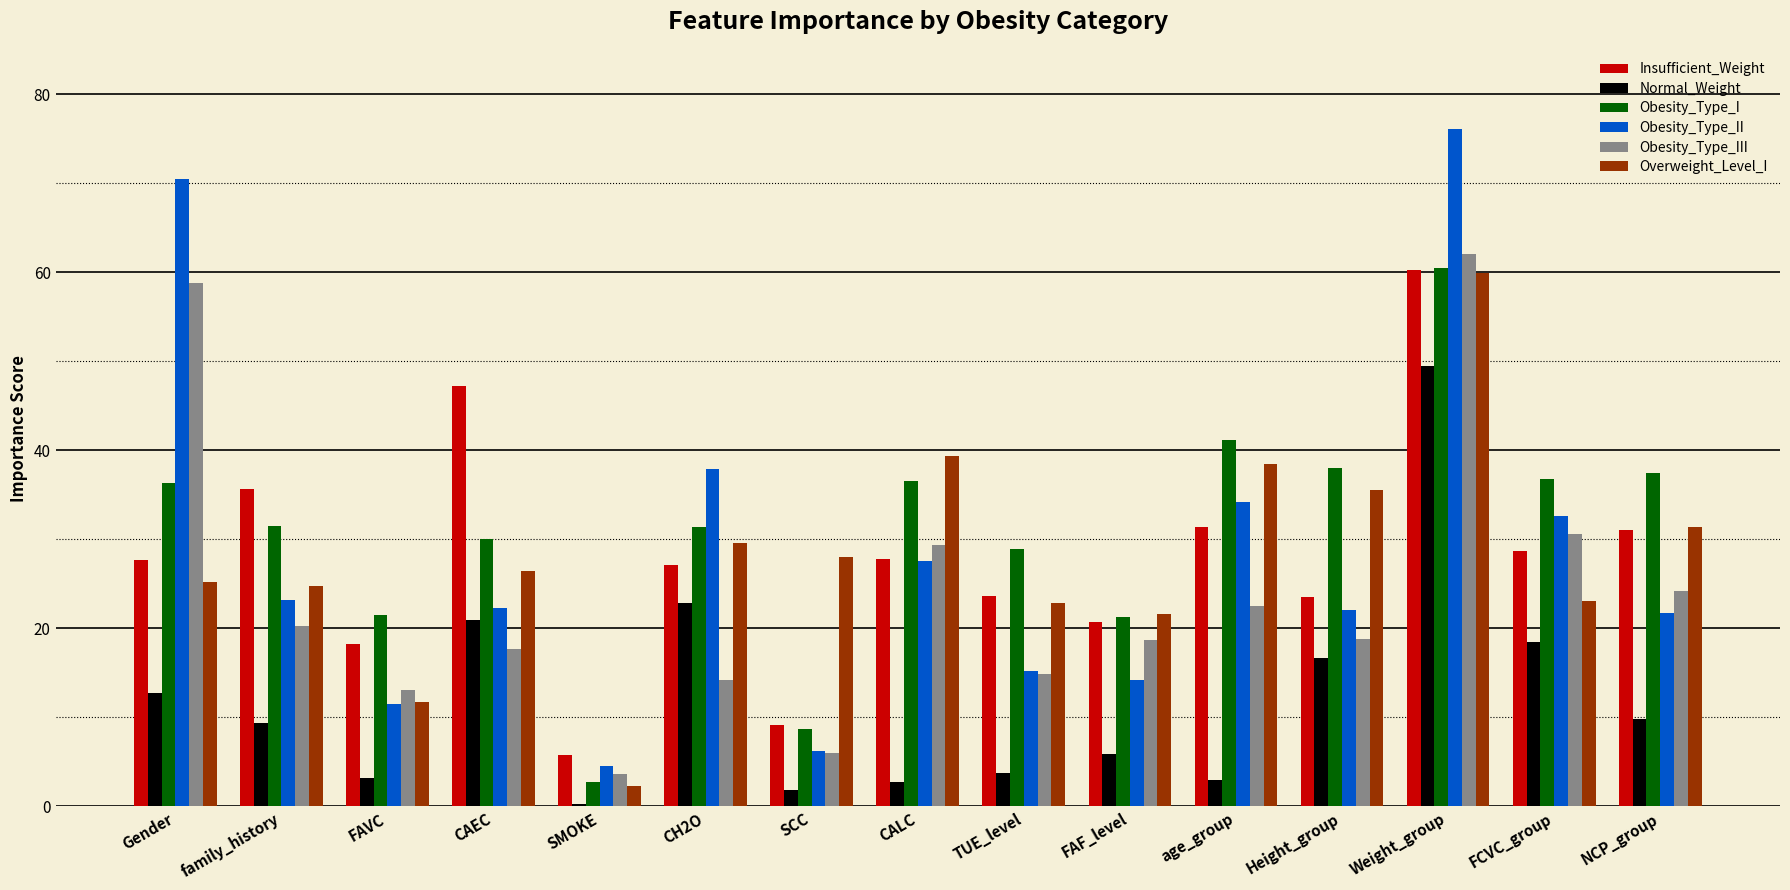

What is the difference between the Overweight_Level_I values at age_group and CH2O?

8.8